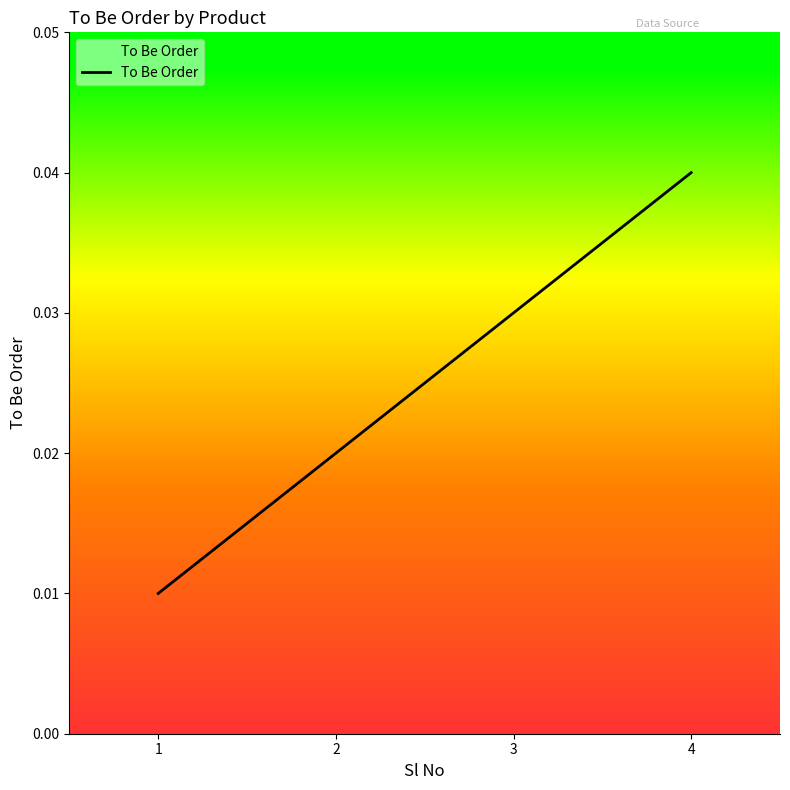

Which category has the highest value across all series?

4